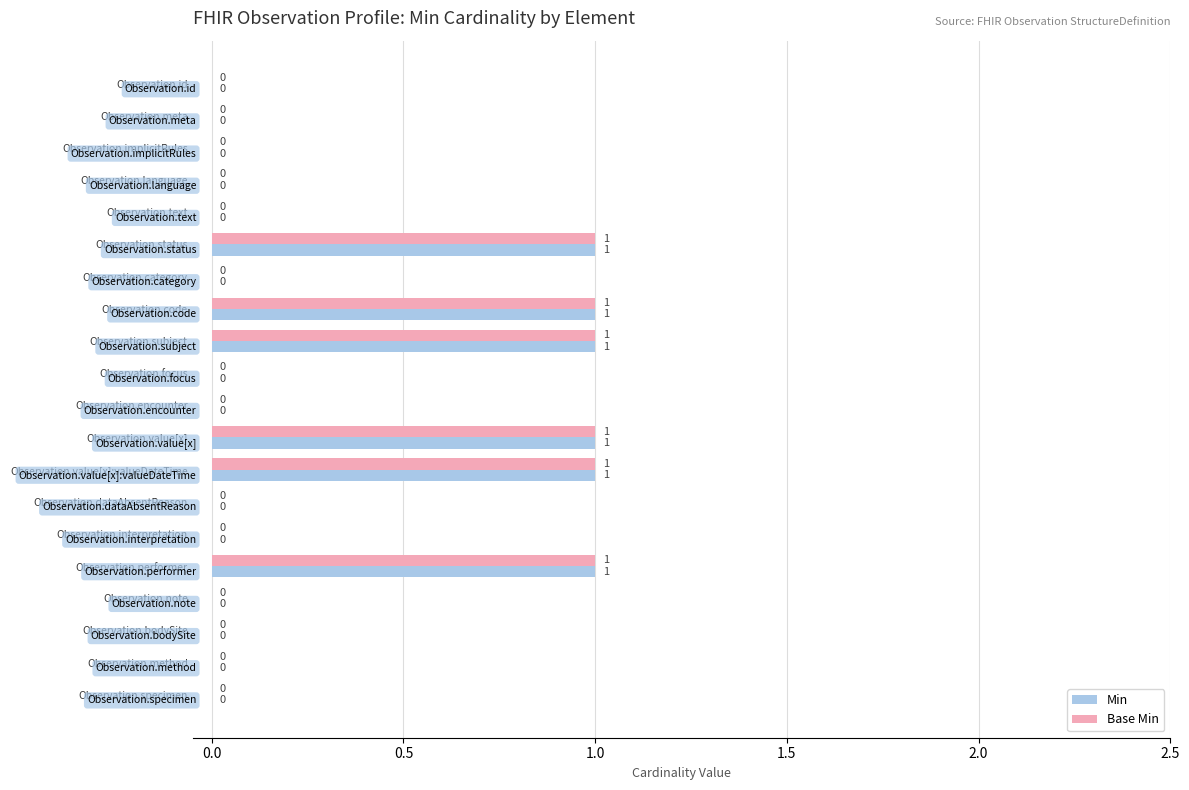

Is it true that Min equals 1 at Observation.language?

False